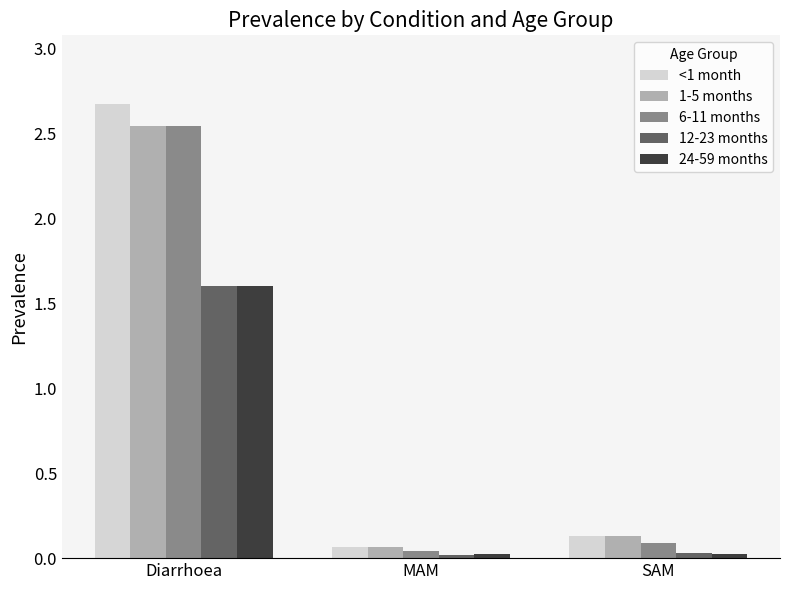

What position from the right is Diarrhoea?

3